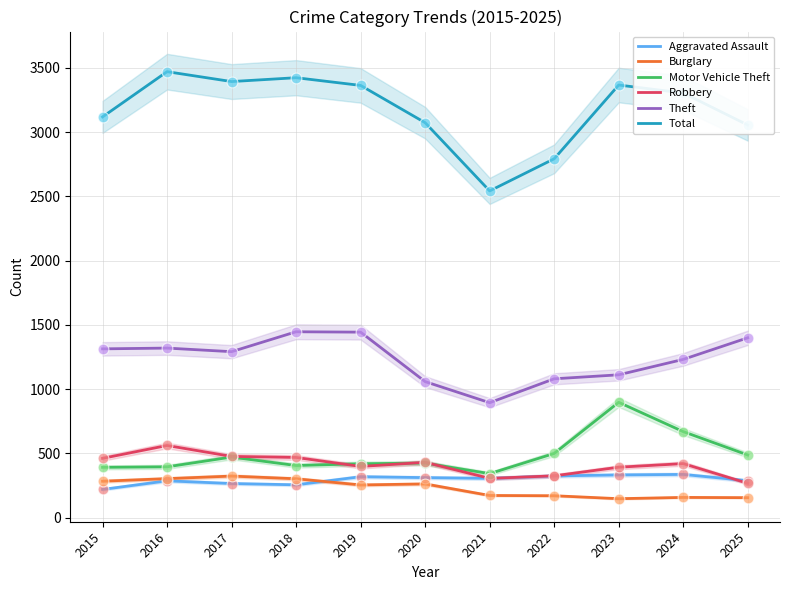

Which series has the largest Y range (max minus min)?

Total